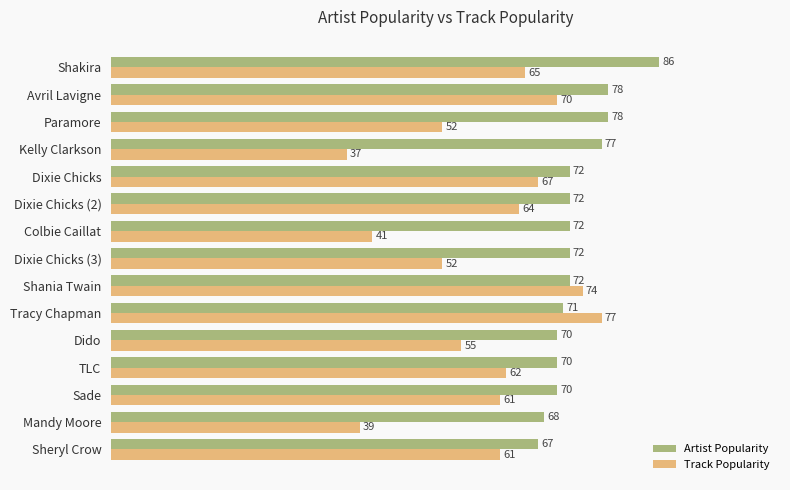

What is the average value of the Artist Popularity series?

73